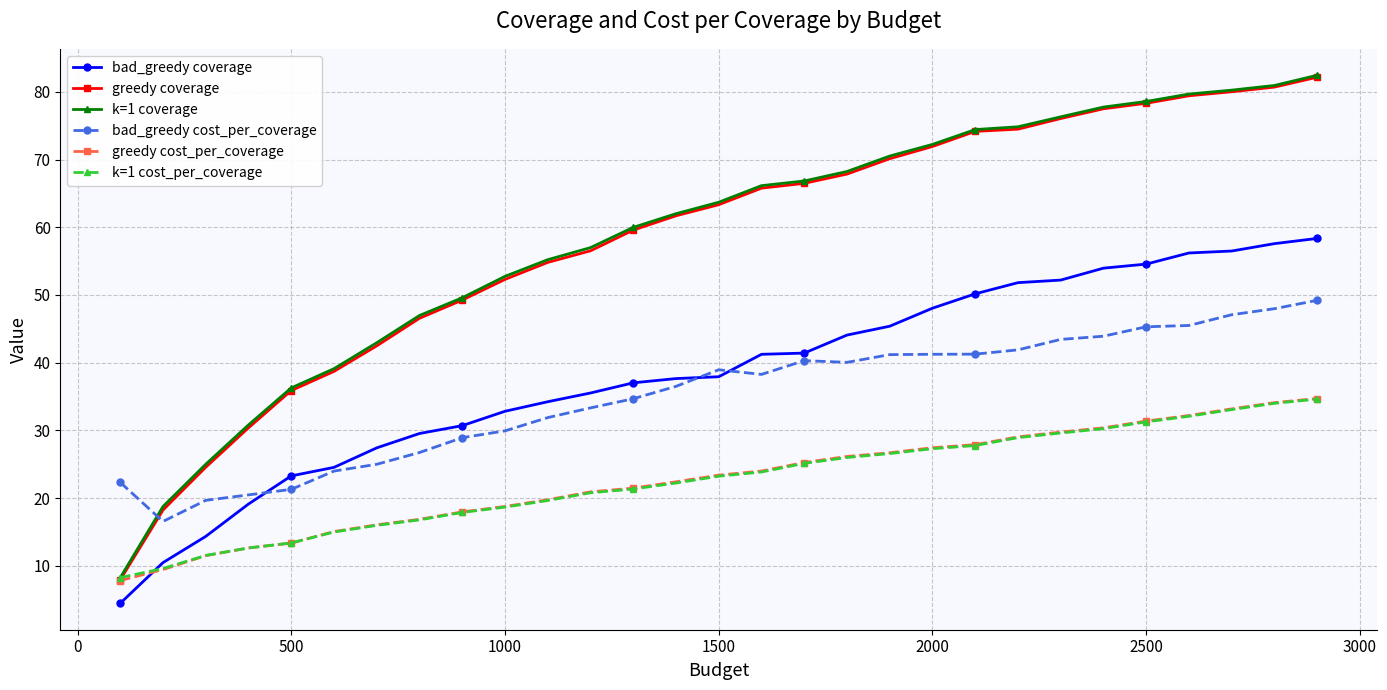

What is the value of the k=1 coverage point at the 6th from the left?

39.1